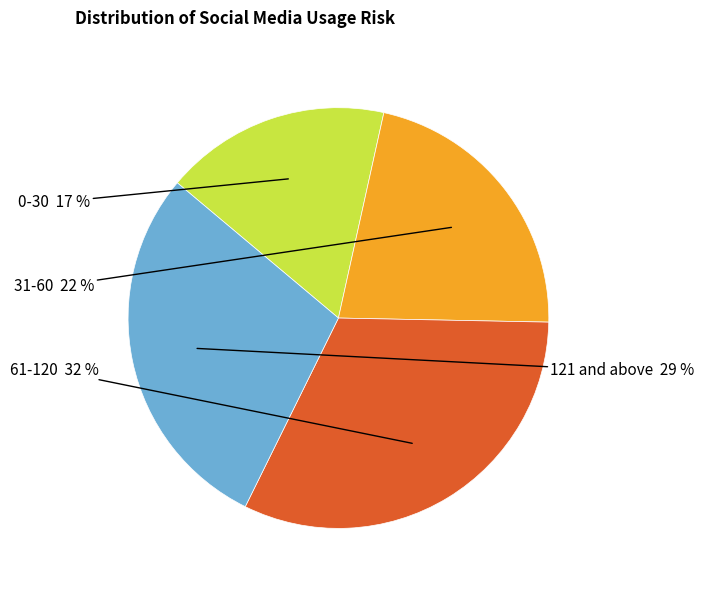

Is the sum of 61-120 and 121 and above greater than half?

Yes